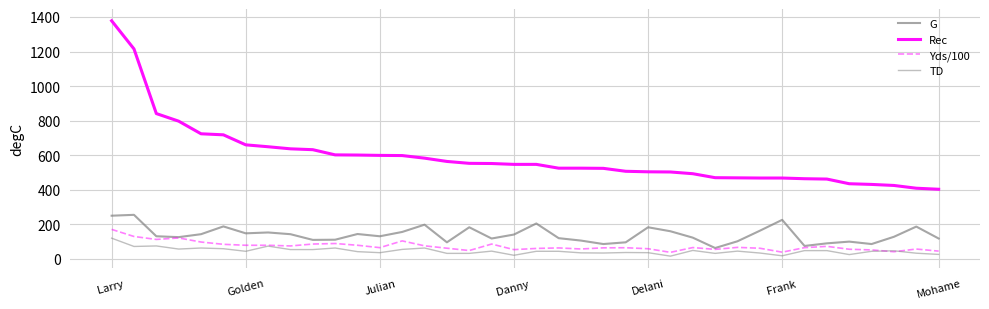

What is the average value of the TD series?

46.2